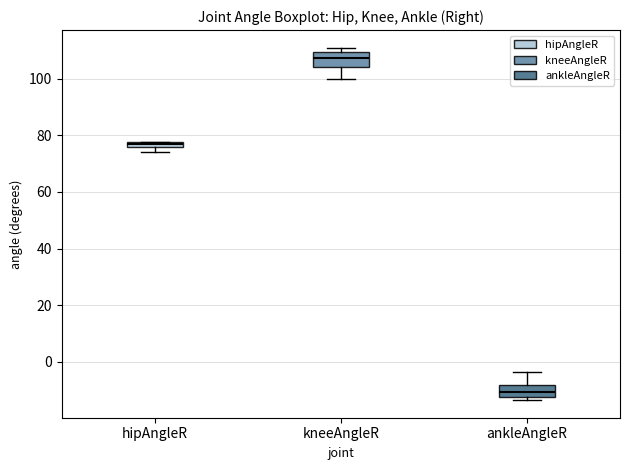

Where is the upper edge of the box for hipAngleR on the y-axis? The values are not printed on the chart, so give them approximately, as read against the axis.

78